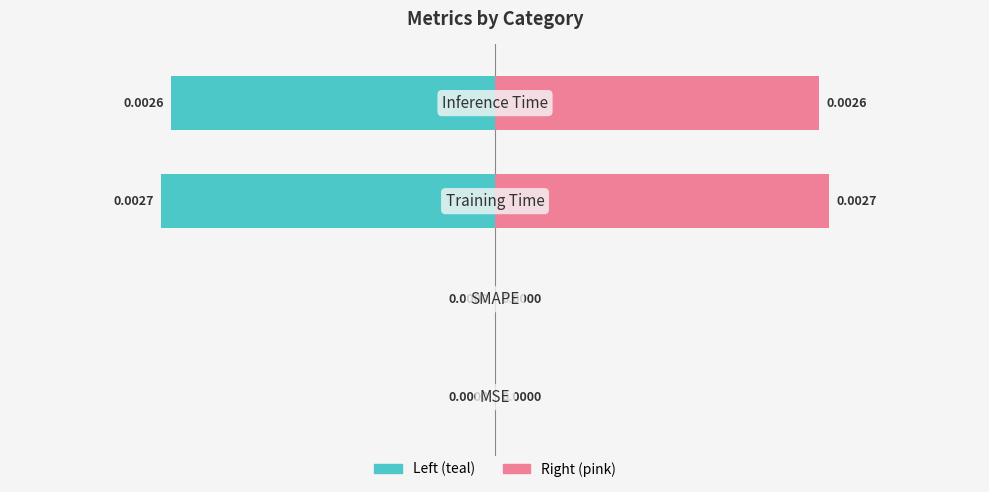

Rank the series by their maximum value, from highest to lowest.

col_1 (right), col_1 (left)